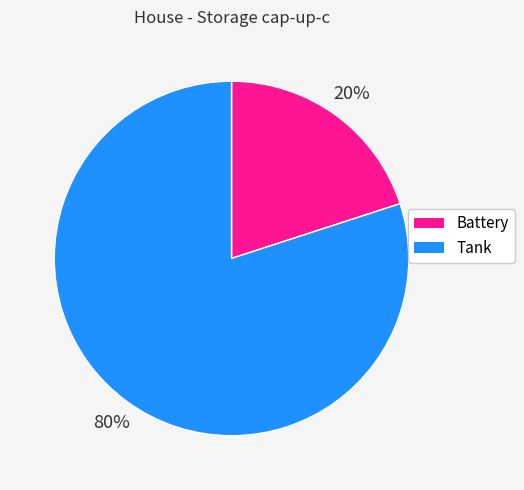

To the nearest percent, what is the difference between the Battery and Tank slice percentages?

60%